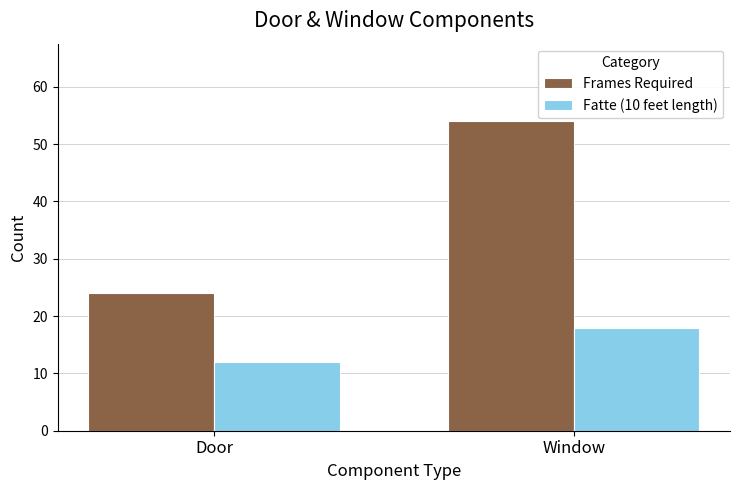

Which series has the widest spread of values?

Frames Required